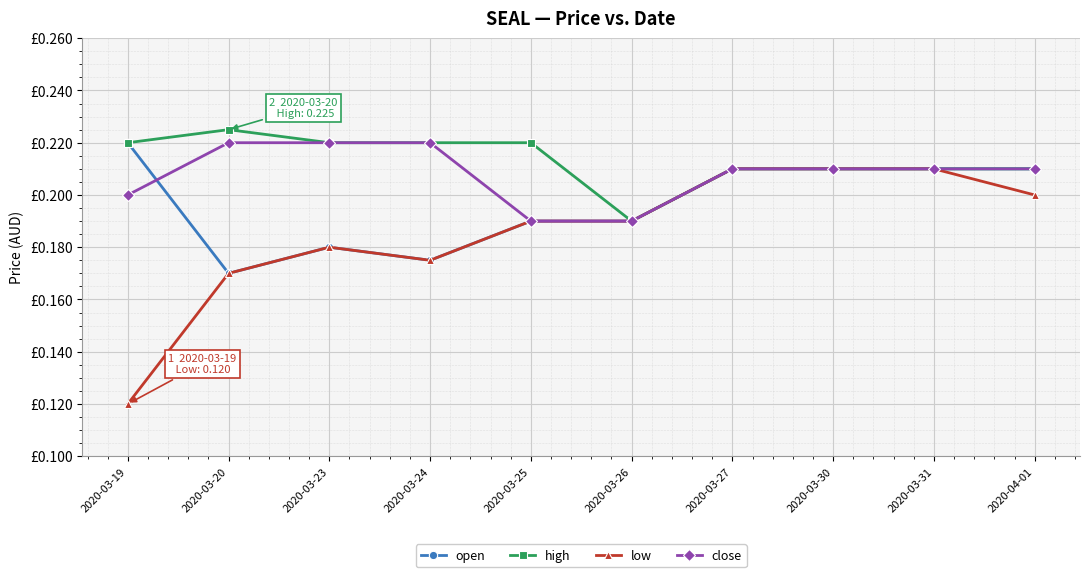

What is the sum of the open values at 2020-03-24 and 2020-03-19?

0.4